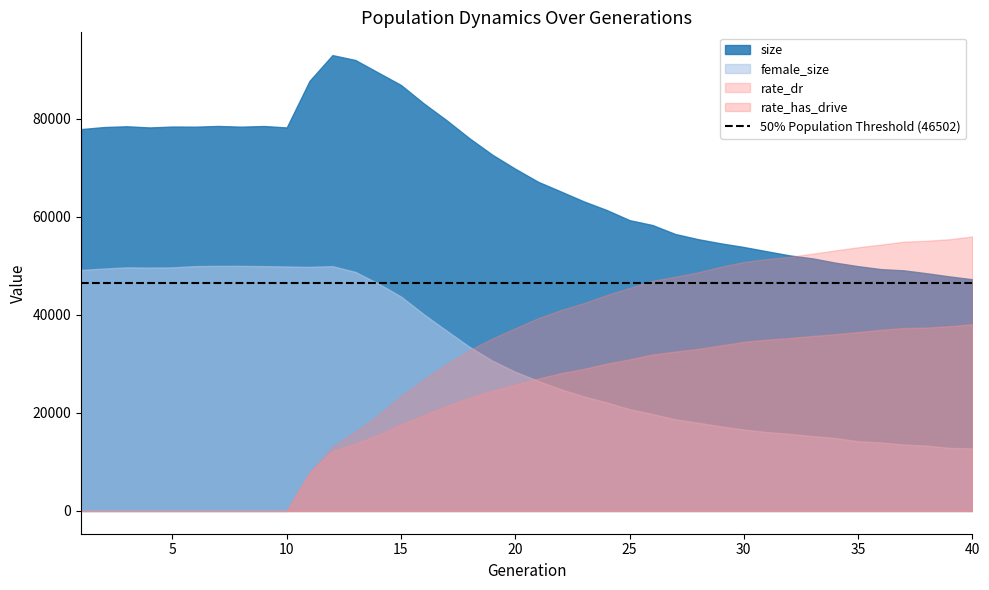

True or false: female_size and size intersect in this chart.

False